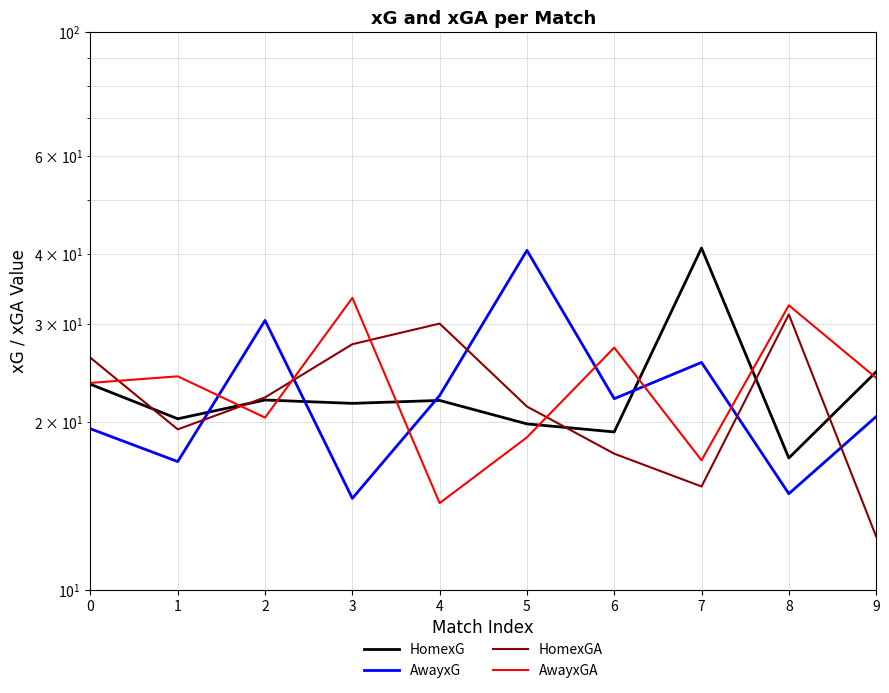

What are all the series names shown in the legend?

HomexG, AwayxG, HomexGA, AwayxGA